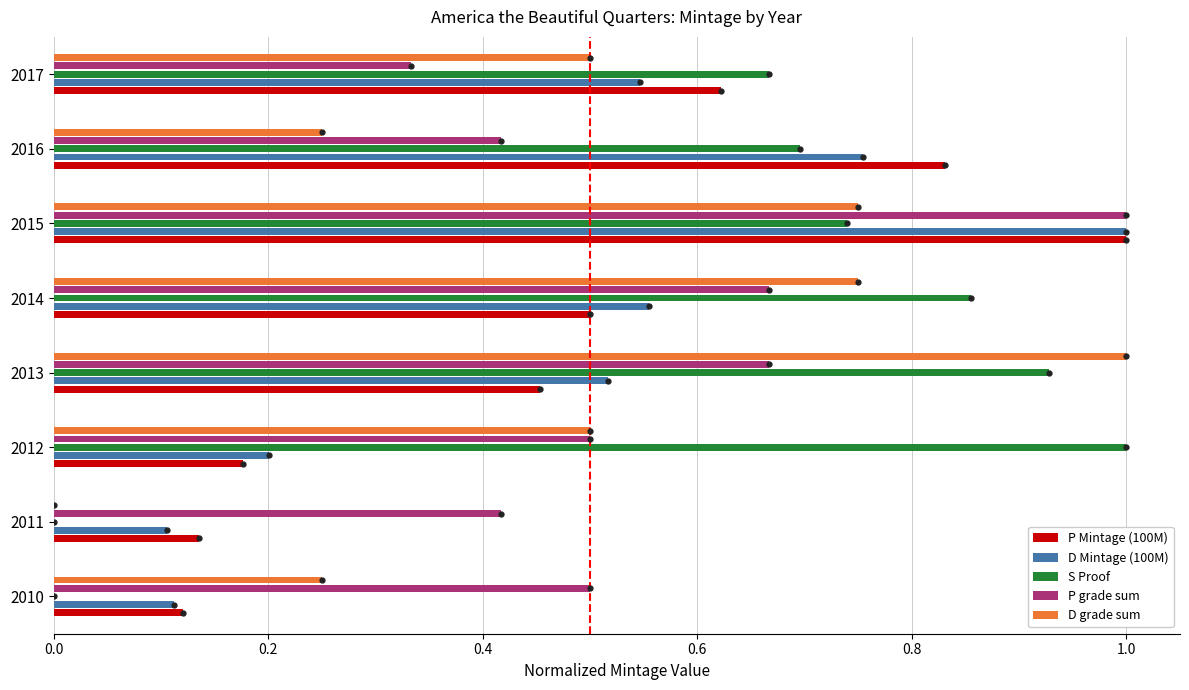

Which series changed the most between 2011 and 2014?

S Proof